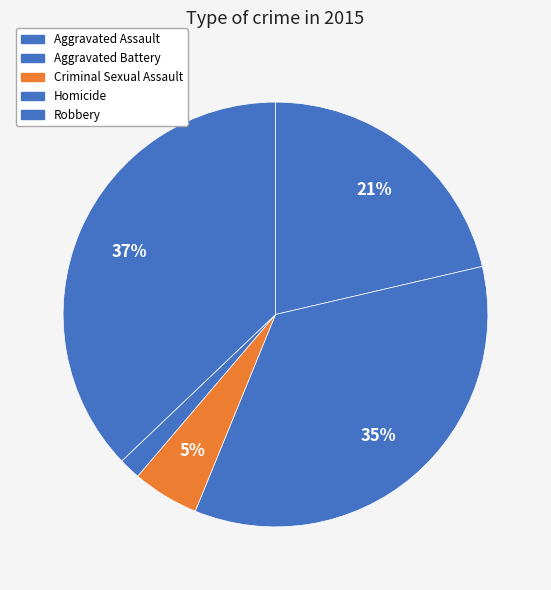

What percentage is the Aggravated Assault slice, to the nearest percent?

21%